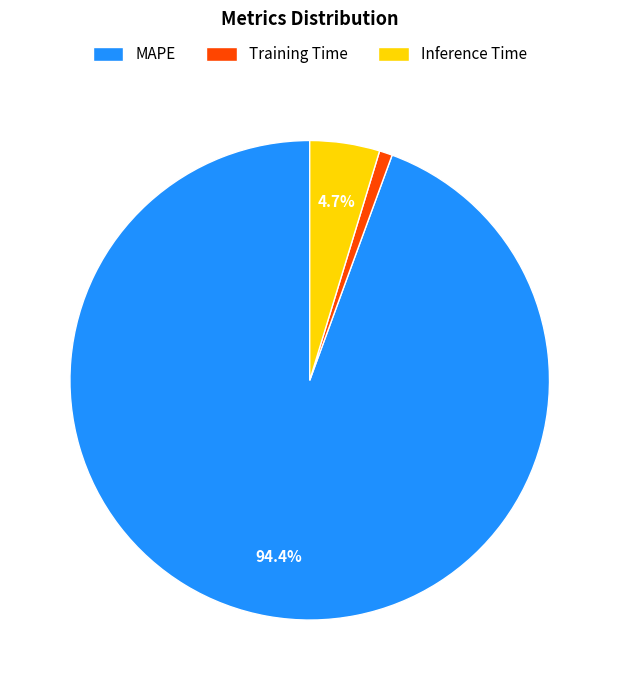

Rank the categories by value from lowest to highest.

Training Time, Inference Time, MAPE